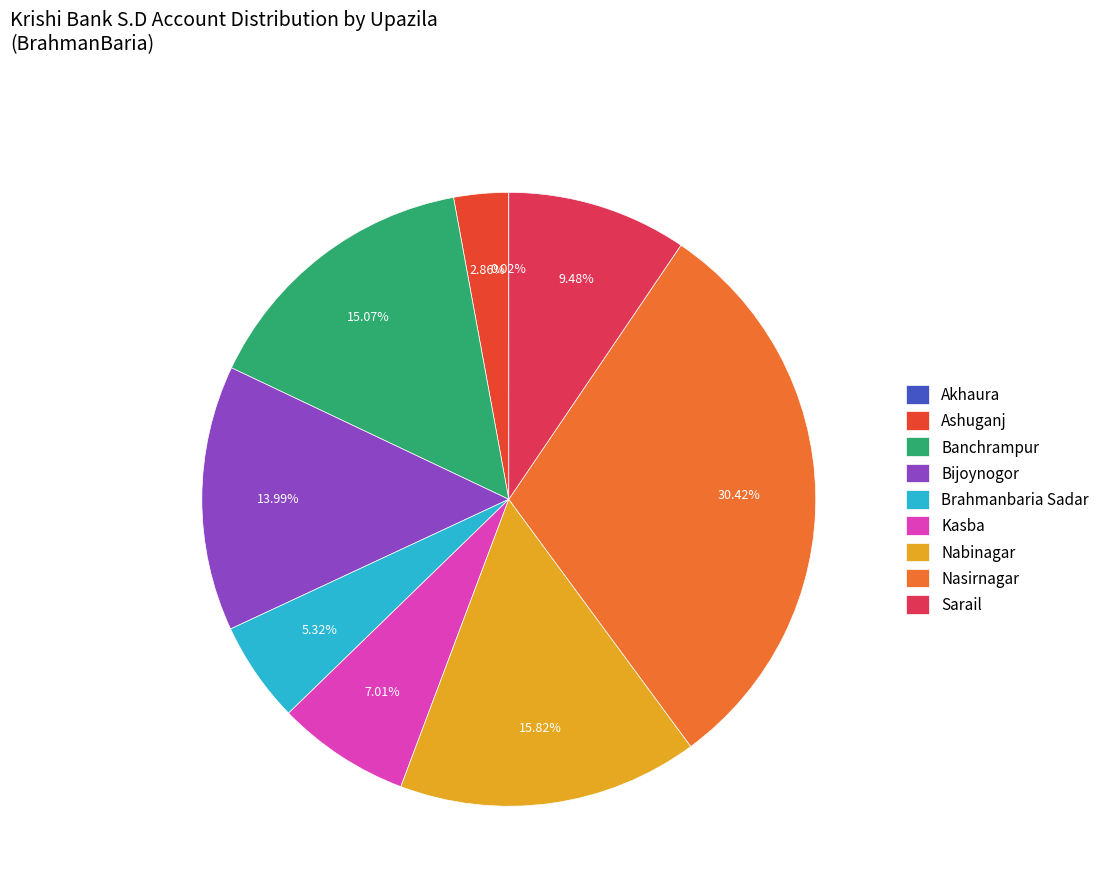

The Sarail slice represents 9% of the pie. True or false?

True